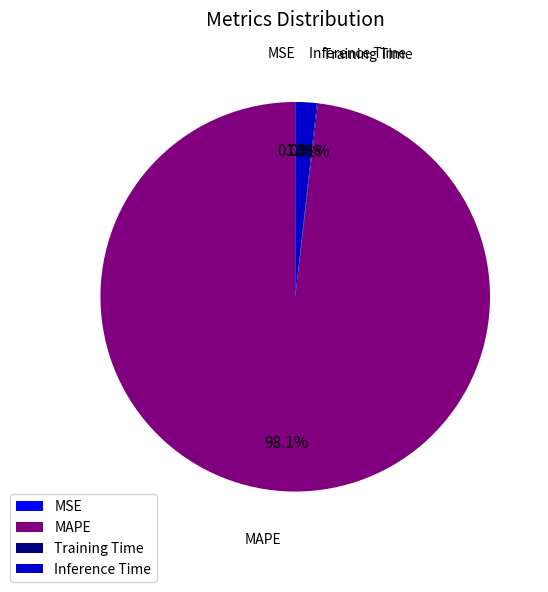

Which category has the biggest portion of the pie?

MAPE